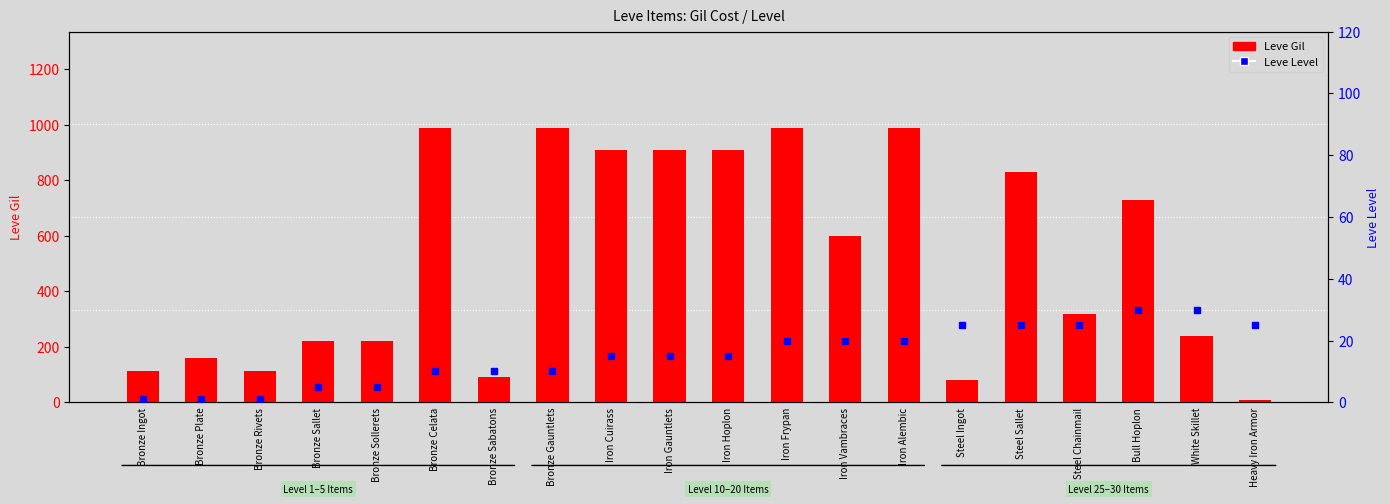

At which label does Leve Level reach its minimum?

Bronze Ingot